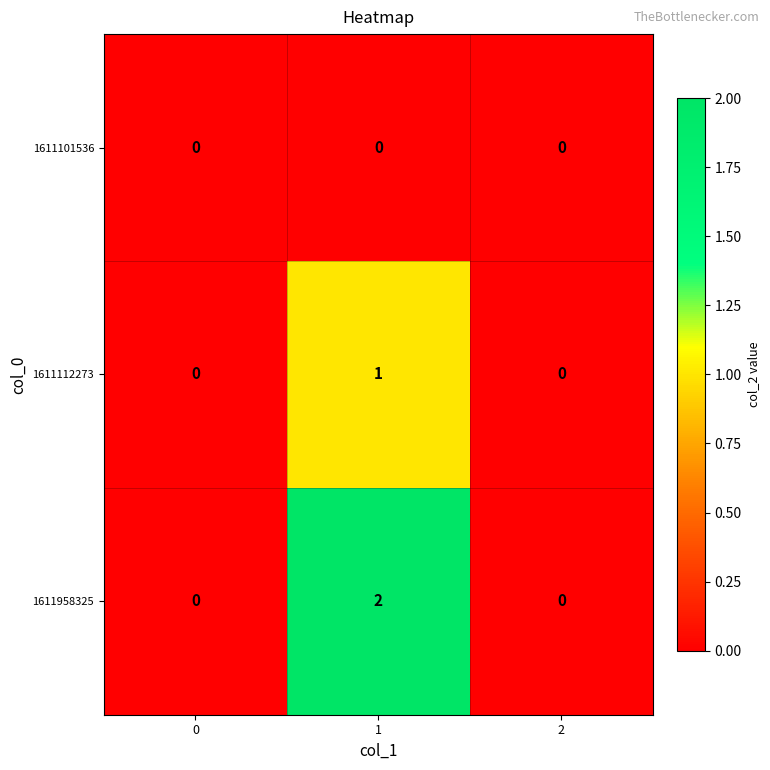

True or false: 1611101536 has a value of 0 at 0.

True